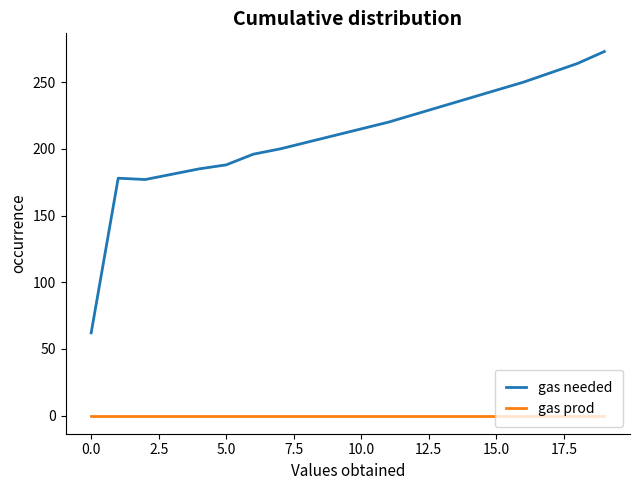

What is the maximum value shown in the chart?

273